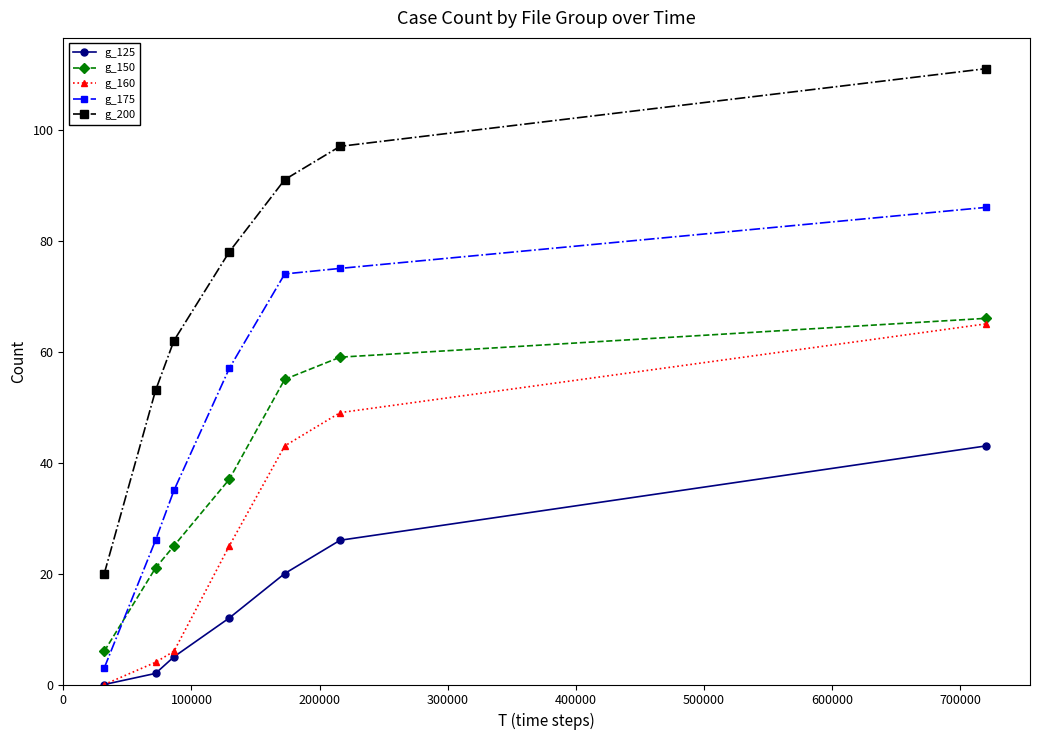

True or false: g_125 has more than 0 interior local peaks.

False